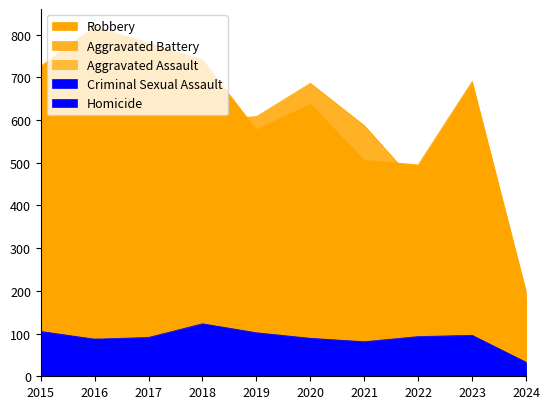

How many values in the Aggravated Assault series exceed 452?

3